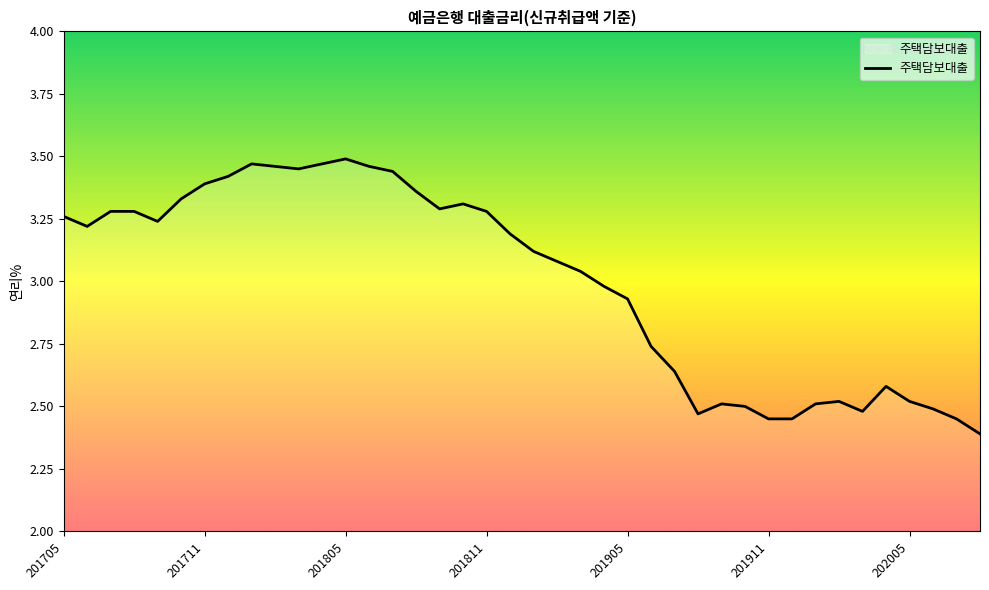

What is the minimum value shown in the chart?

2.4